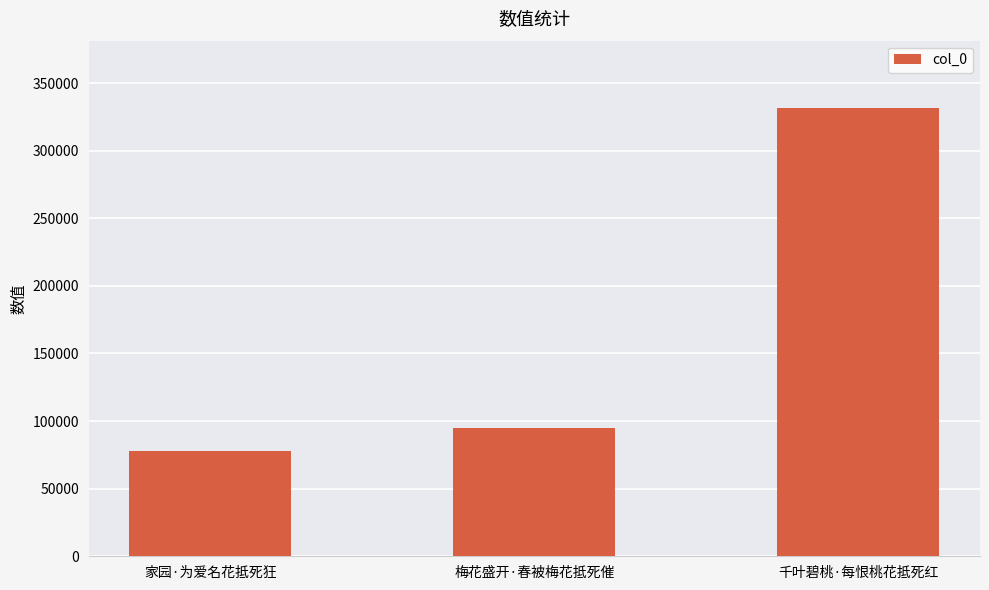

What is the label of the 2nd bar from the right?

梅花盛开·春被梅花抵死催